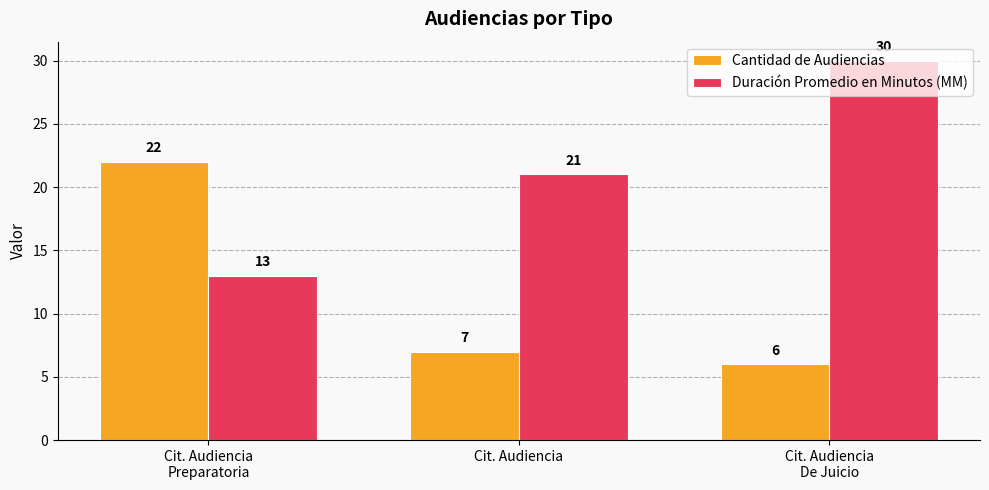

Rank the series at Cit. Audiencia from lowest to highest value.

Cantidad de Audiencias, Duración Promedio en Minutos (MM)